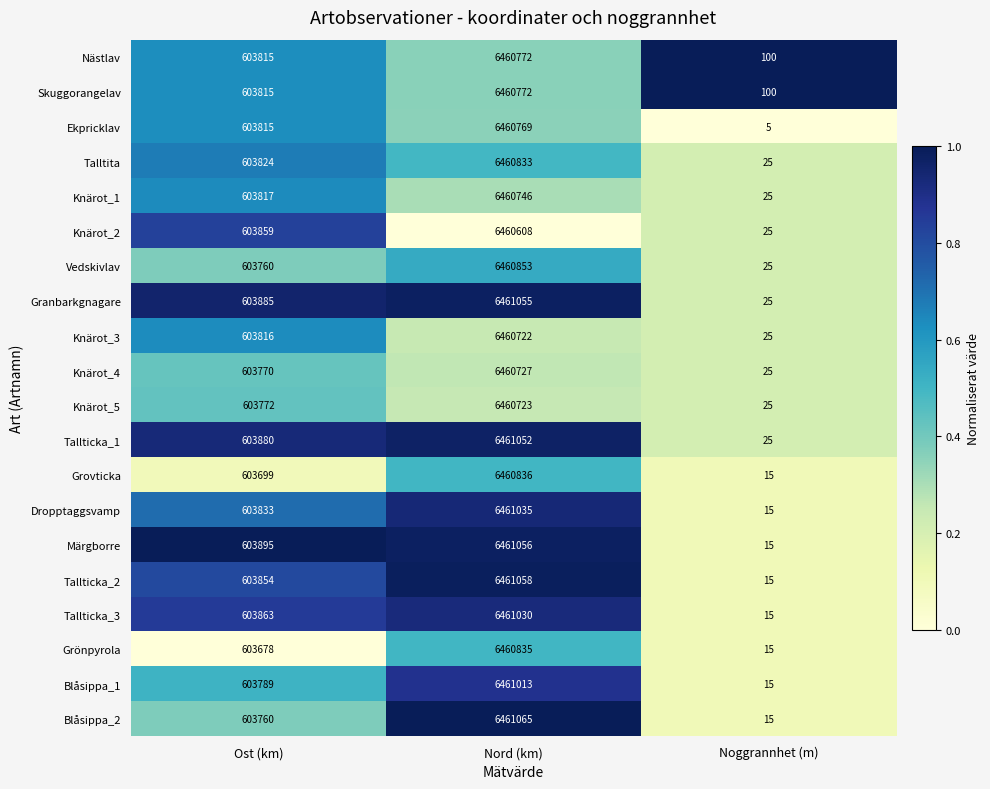

Count the number of categories in the chart.

3